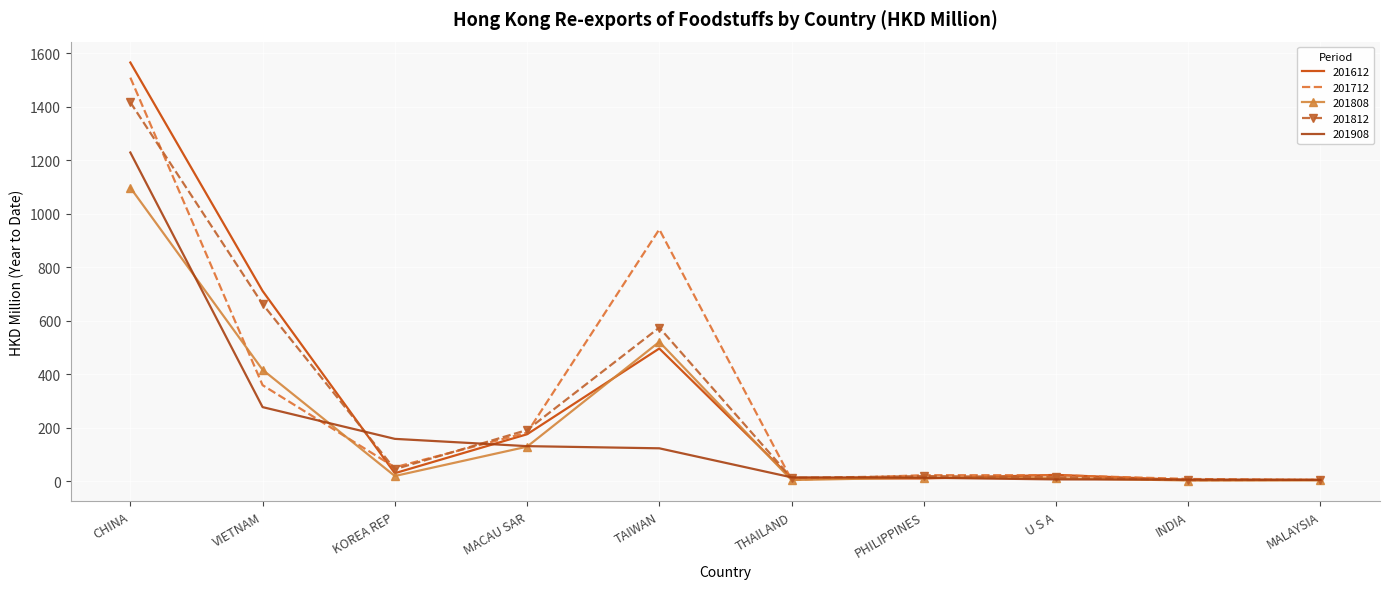

How many lines are shown in the chart?

5